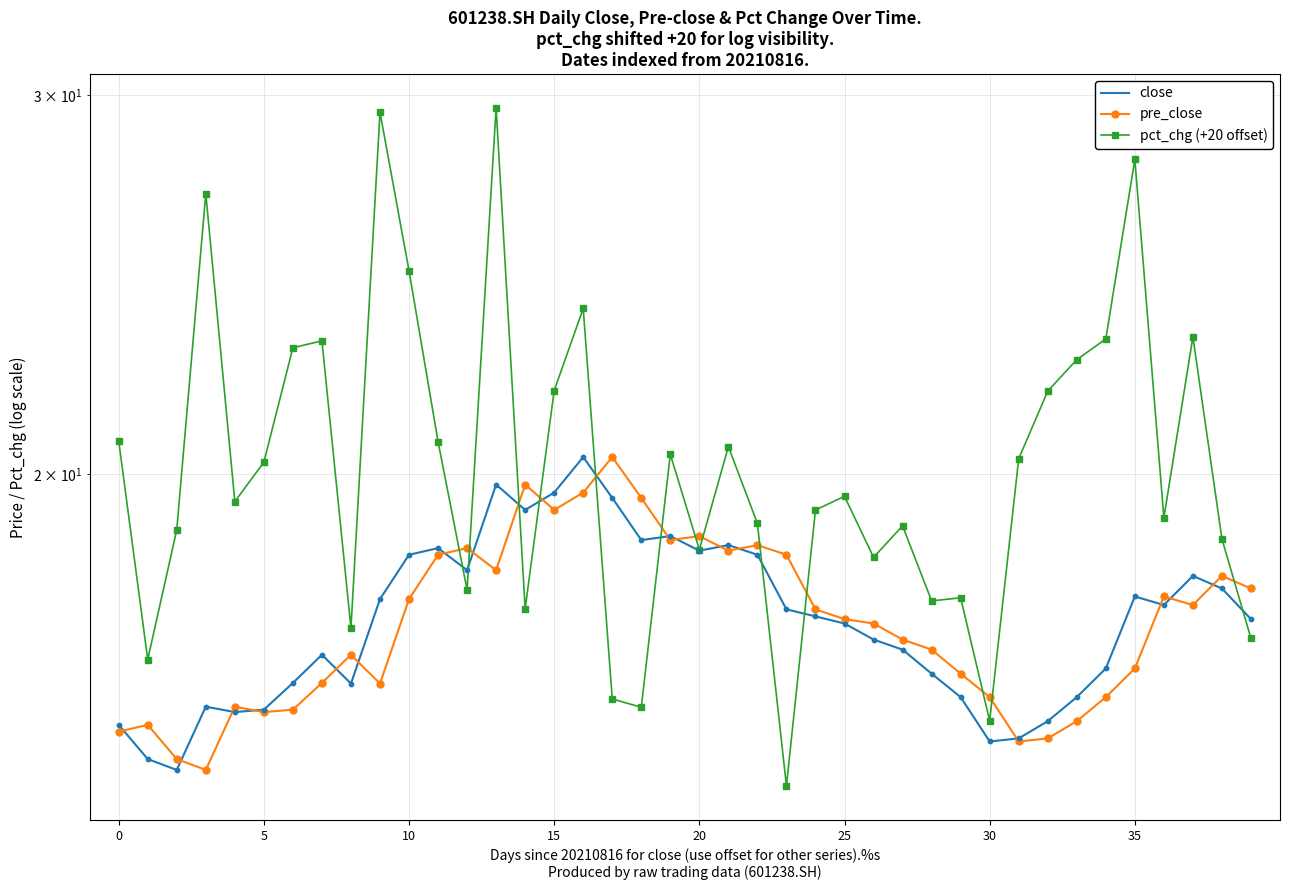

Is the value of close at 29 greater than the value of pre_close at 28?

No